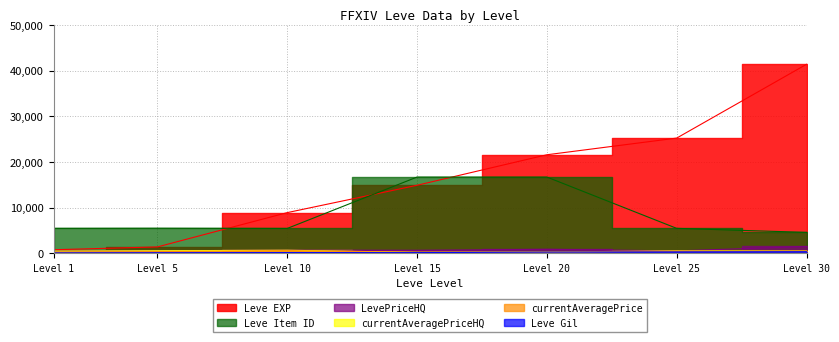

True or false: currentAveragePriceHQ and LevePriceHQ cross at least once.

False